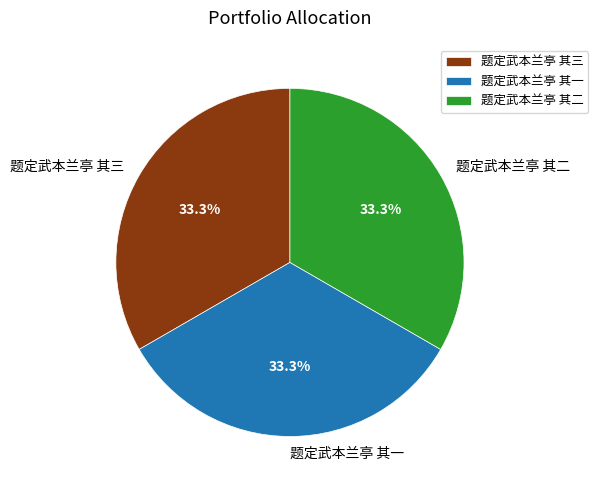

Does 题定武本兰亭 其三 account for over 50% of the chart?

No